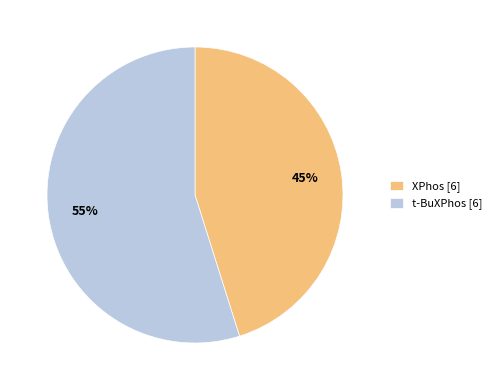

What is the smallest slice in the pie chart?

XPhos [6]